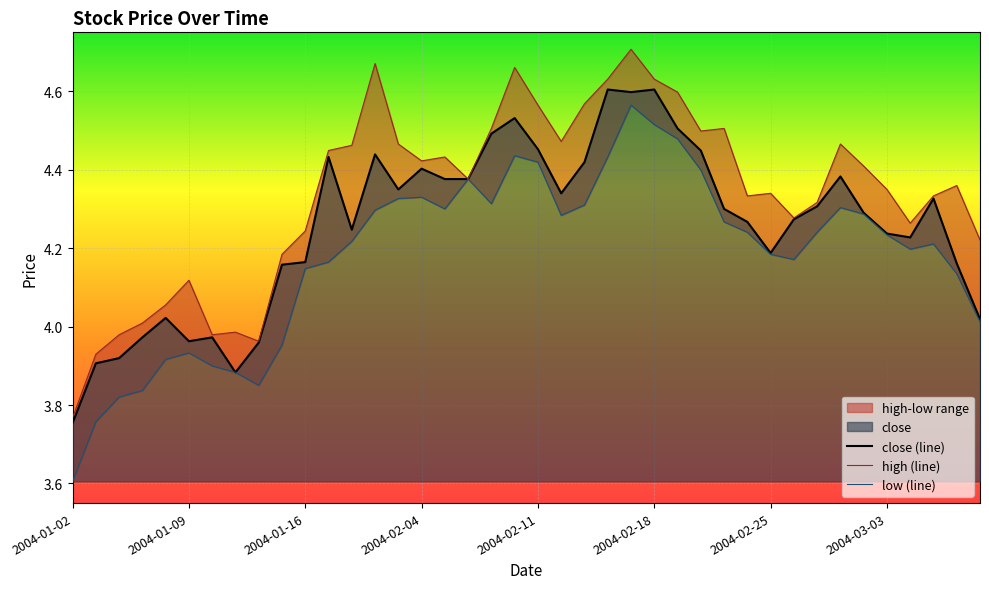

What is the difference between the highest and lowest values at 2004-01-13?

0.1